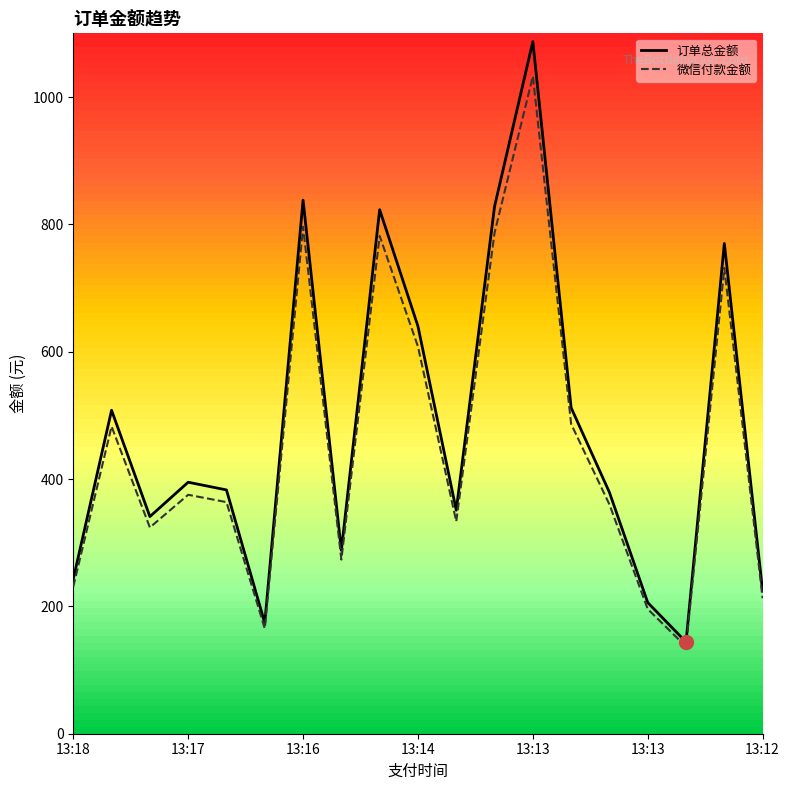

At how many categories does at least one series exceed 904?

1